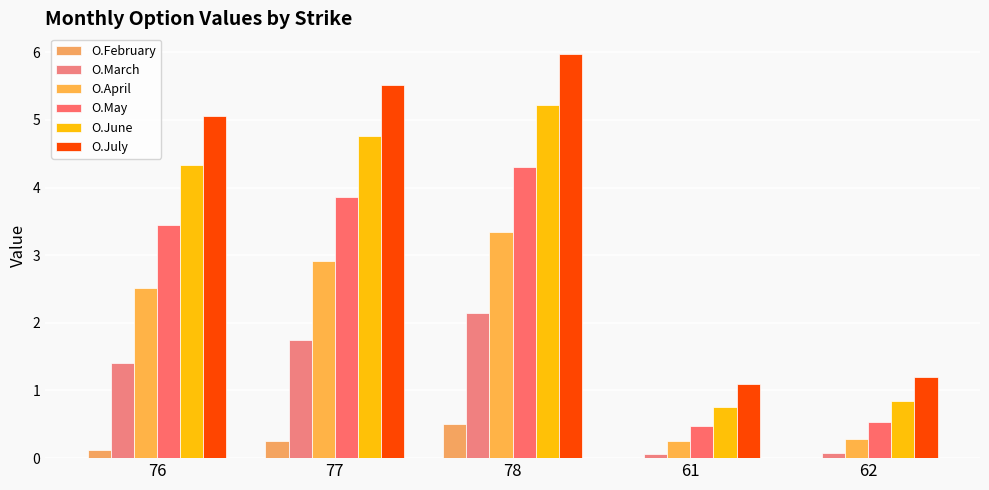

What is the approximate value of O.June at 77?

4.8